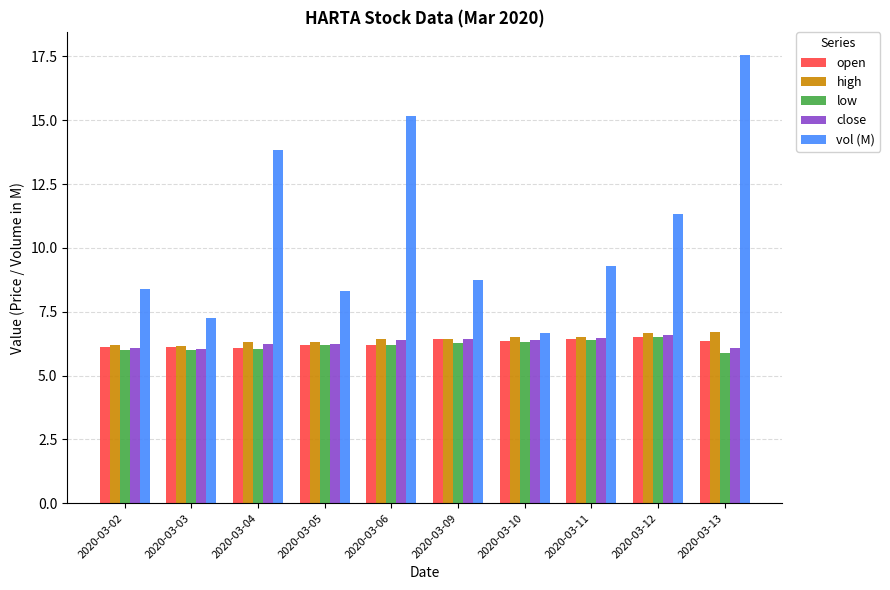

At which category is the sum across all series the highest?

2020-03-13